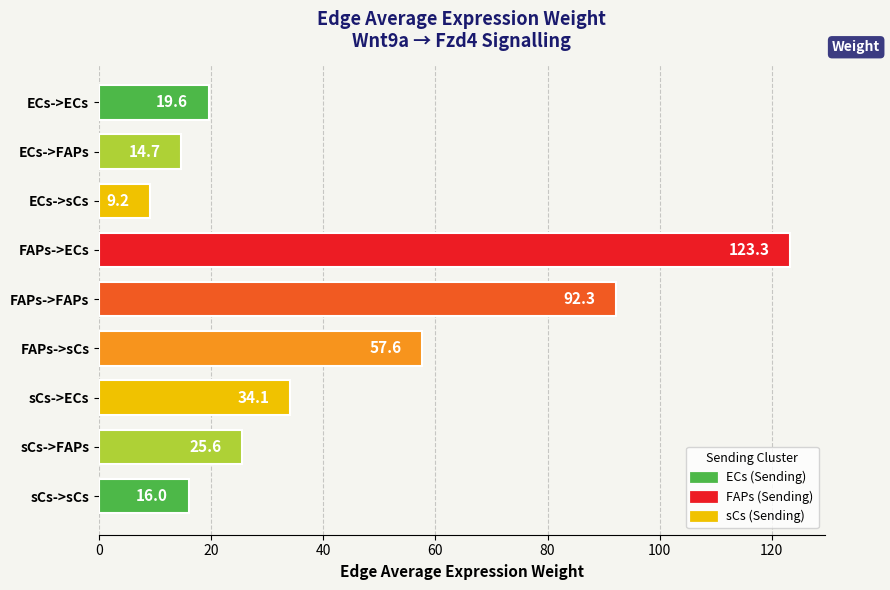

How many bars are there in total?

9